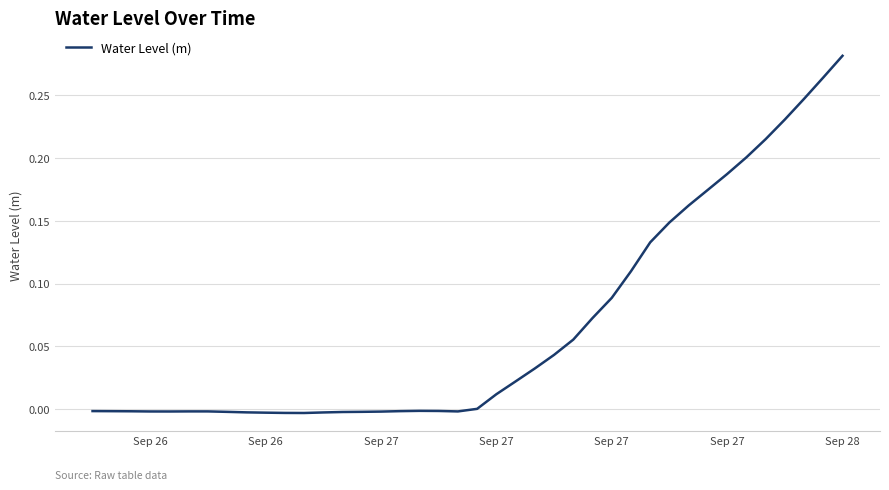

What is the sum of all values?

2.6